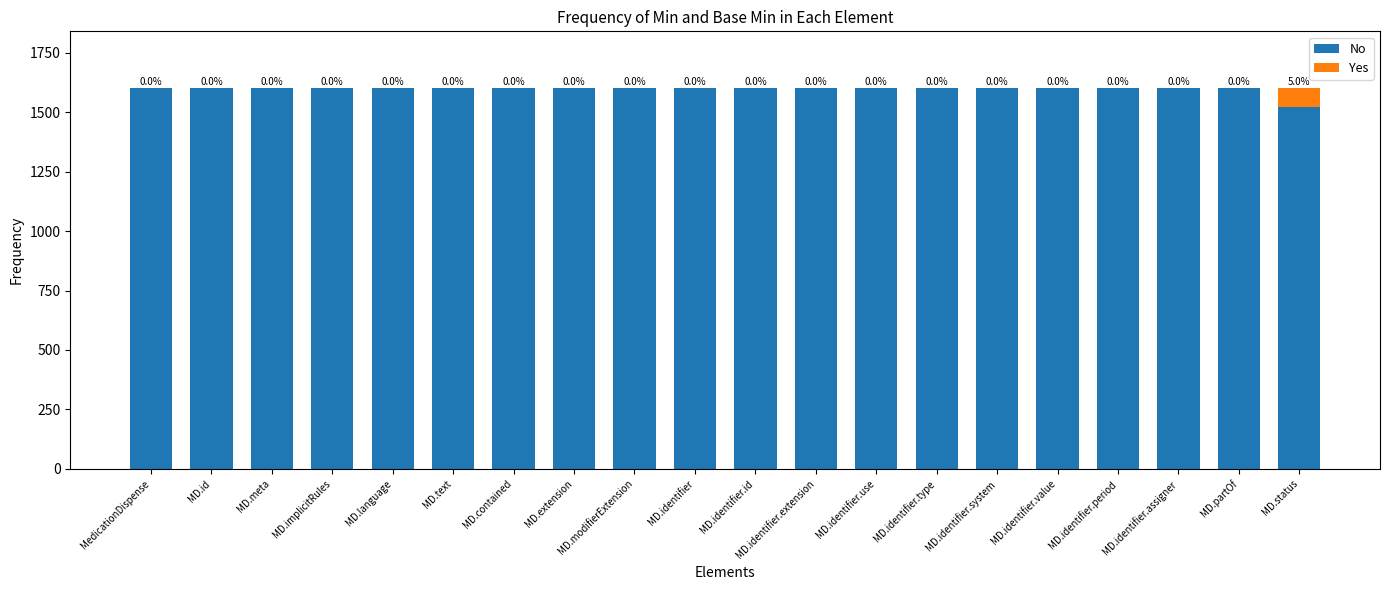

What is the sum of all No values?

31920